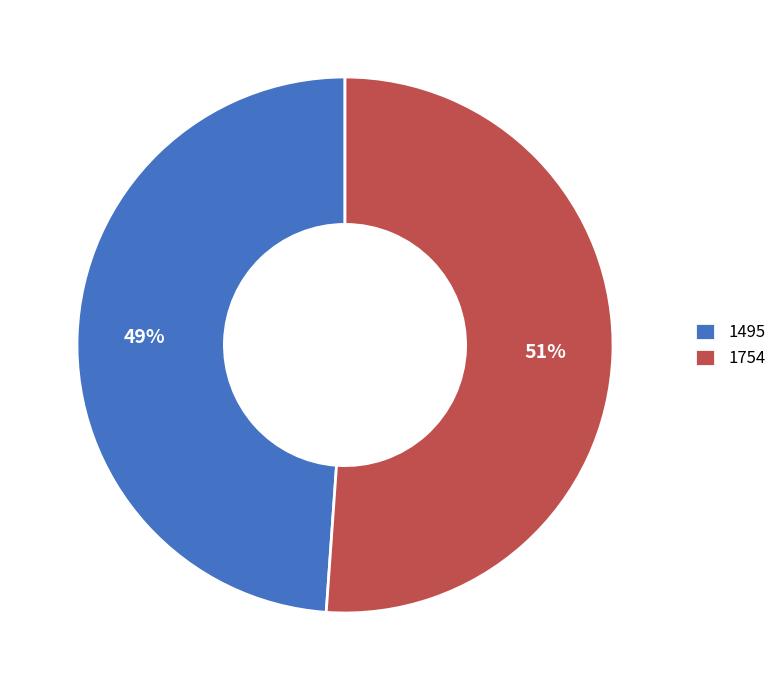

Which category accounts for the majority?

1754